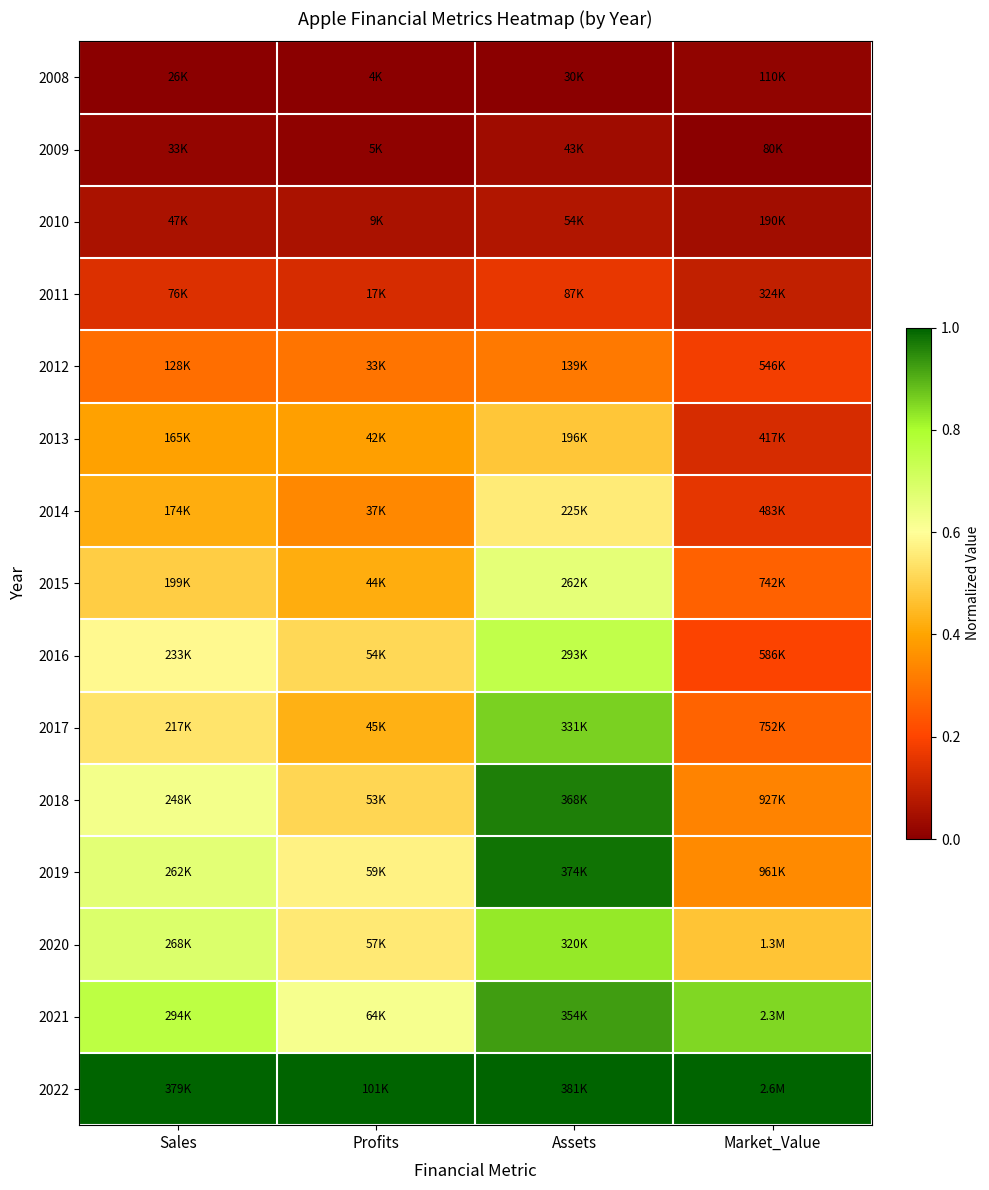

What is the total value across all series at Sales?

6.7